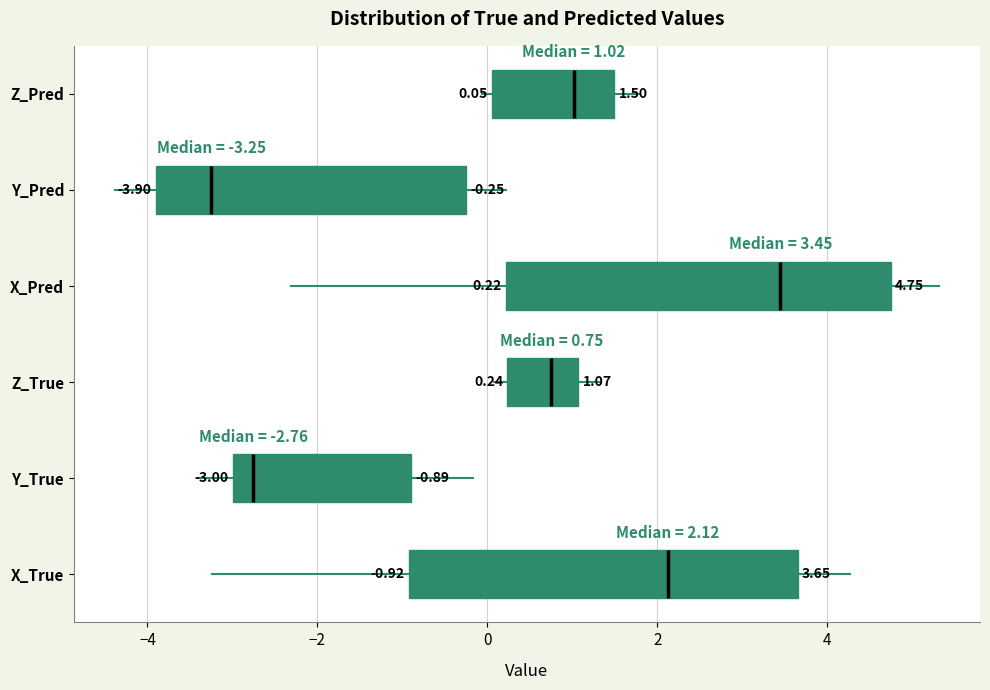

Which box has the furthest to the left median line?

Y_Pred